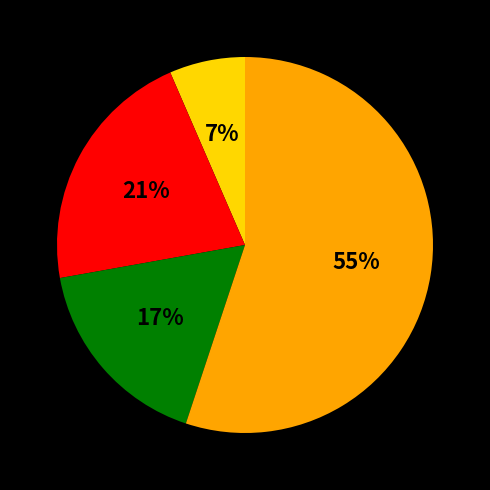

Is there a majority slice in this chart?

Yes